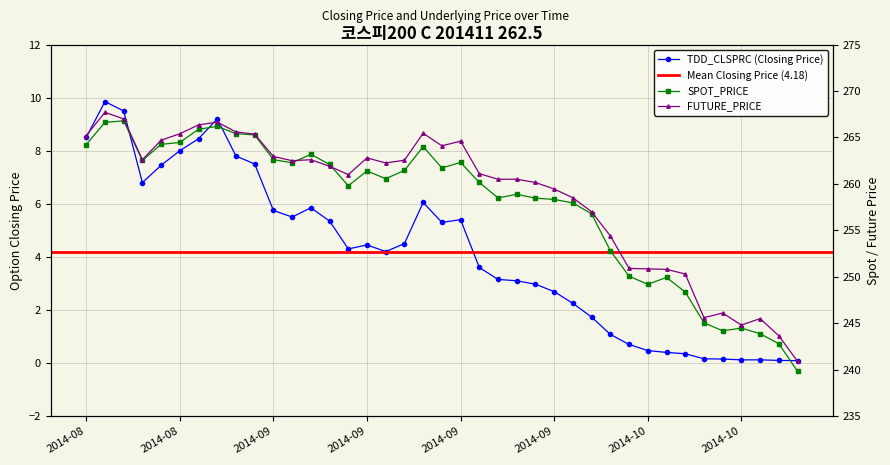

What is the lowest value of the FUTURE_PRICE series?

240.9